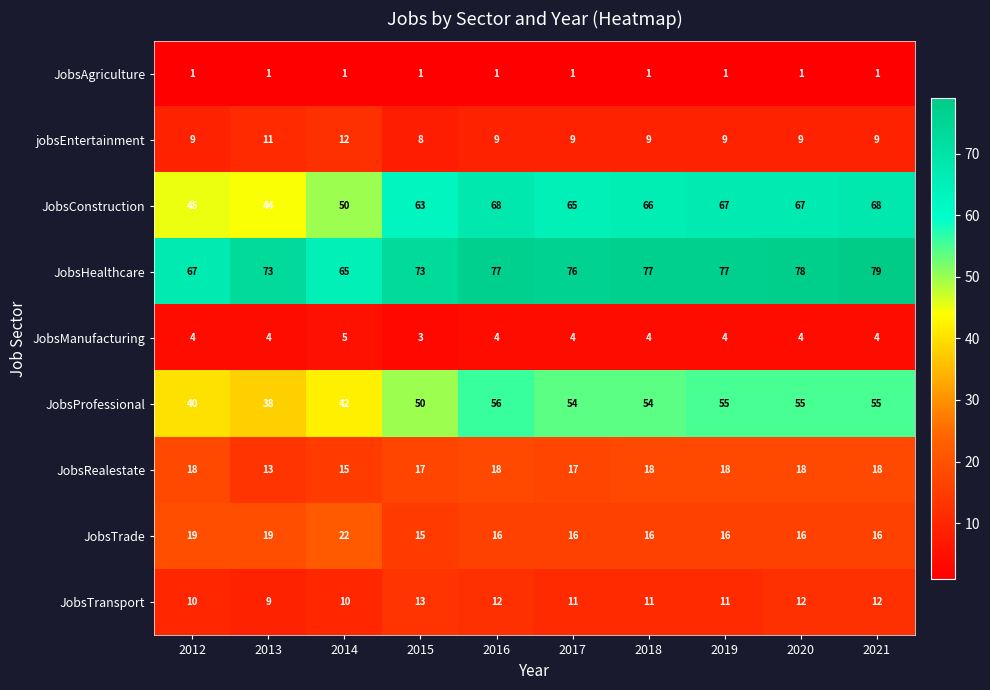

What is the spread (max minus min) of values at 2020?

77